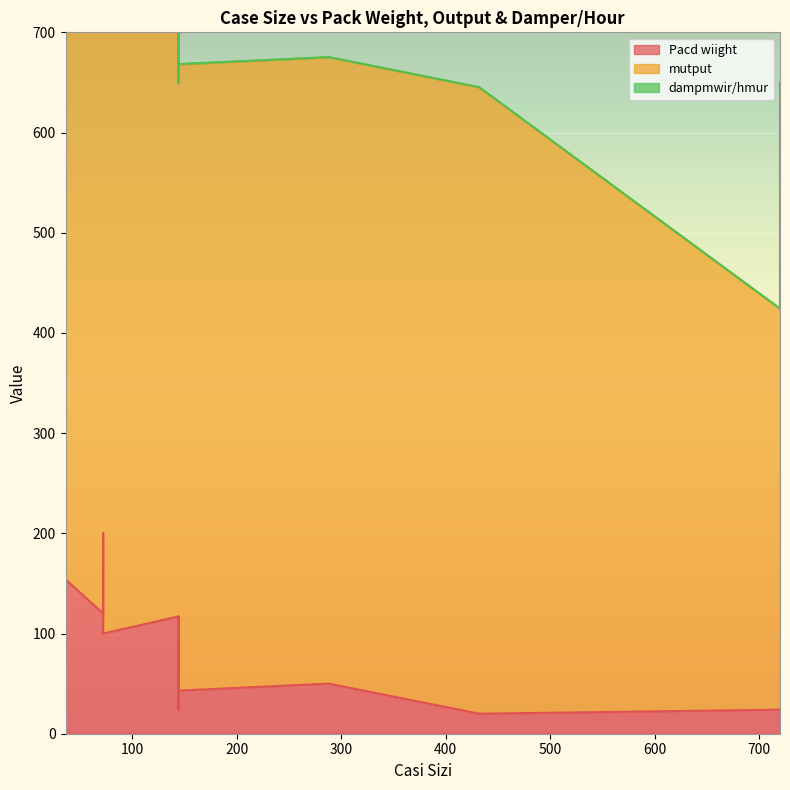

Where is Pacd wiight nearest to the value 110?

144